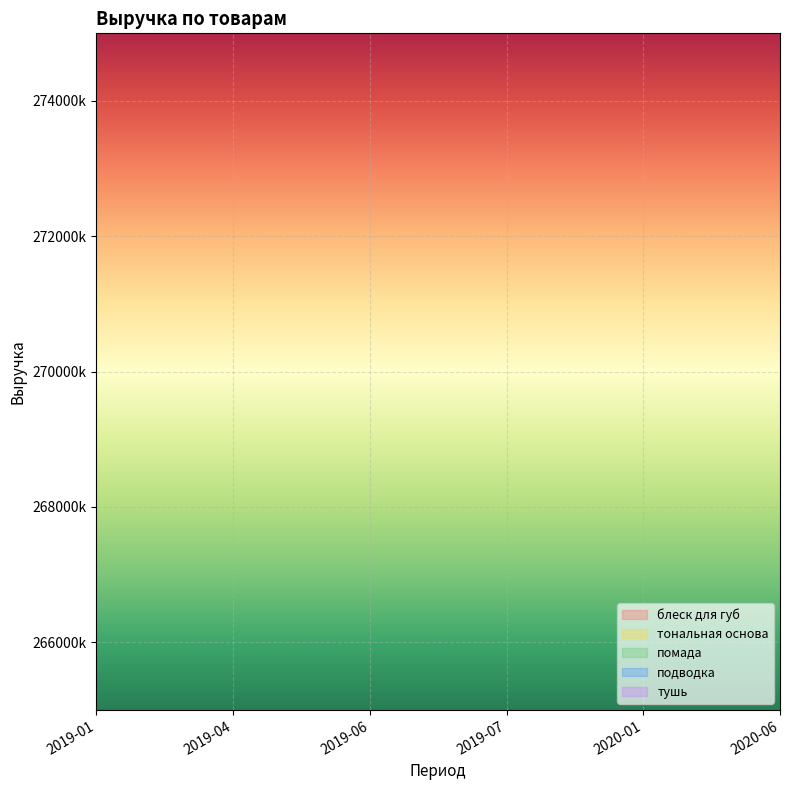

What is the highest value of the помада series?

272580.4